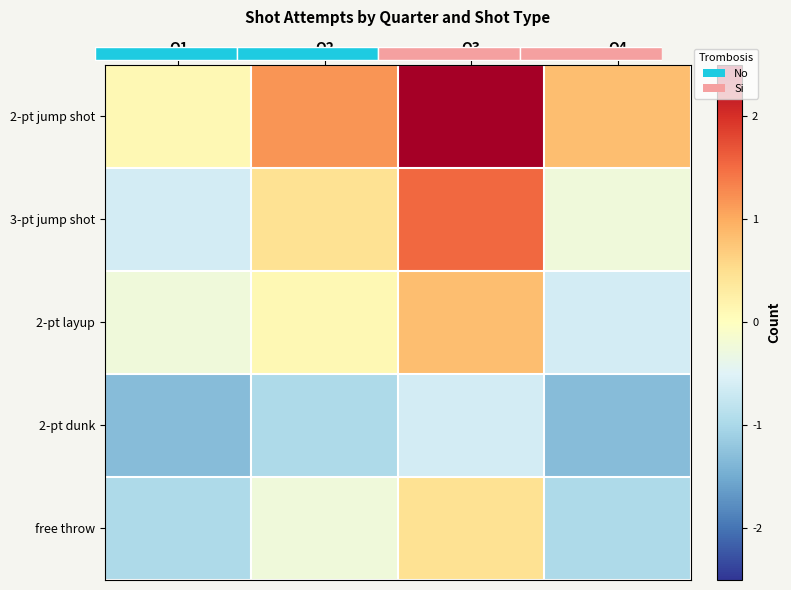

What is the total value across all series at Q3?

4.8